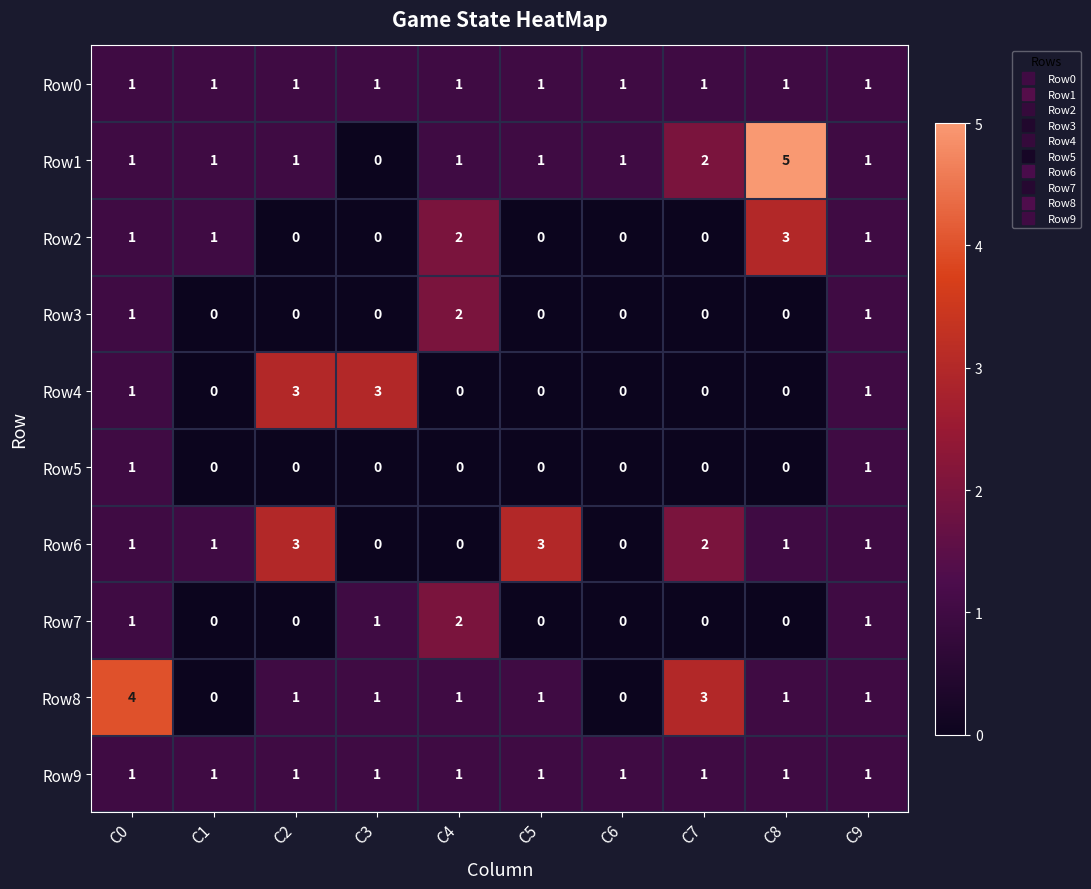

What is the maximum value shown in the chart?

5